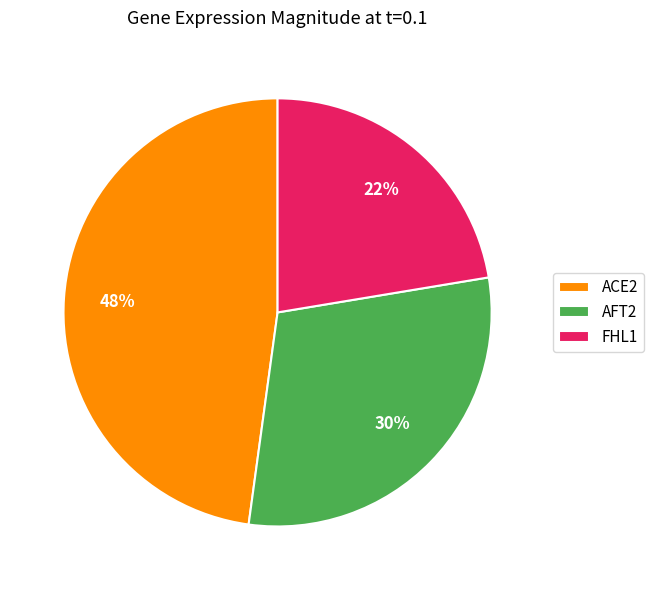

The AFT2 slice represents 30% of the pie. True or false?

True